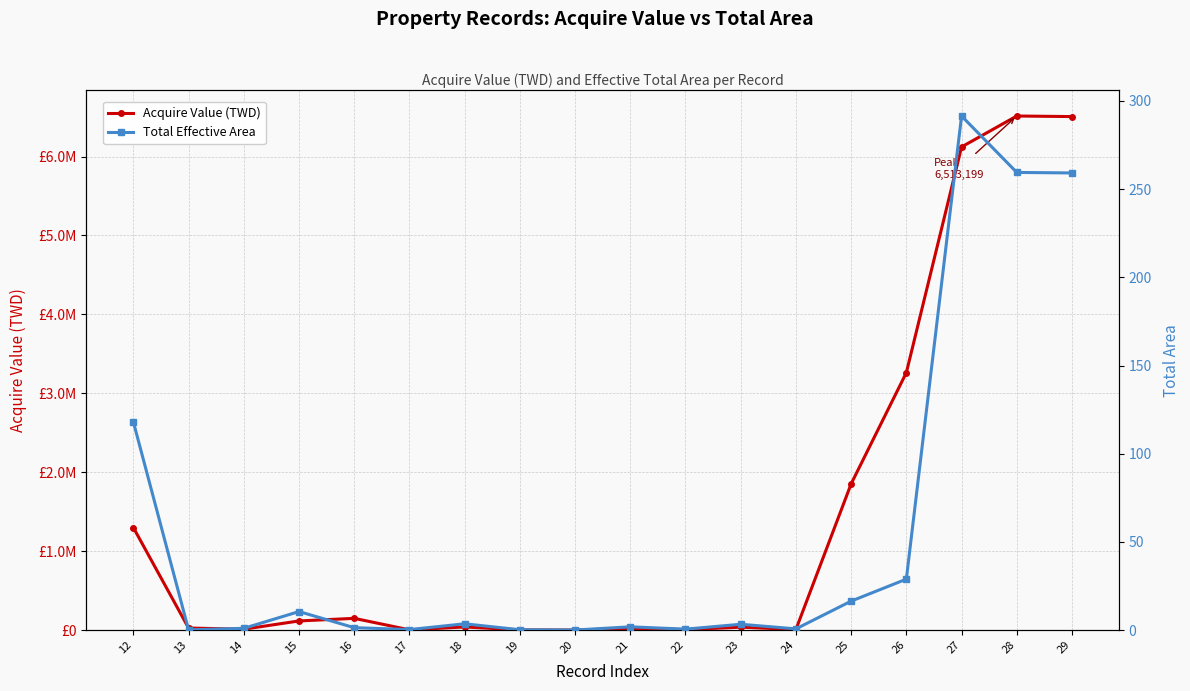

True or false: Total Effective Area and Acquire Value (TWD) cross at least once.

False